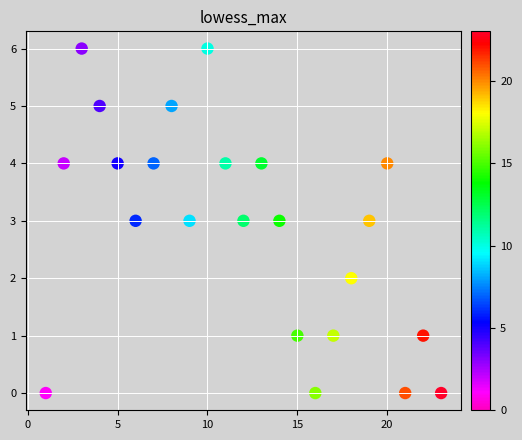

What is the range of X values (max minus min)?

22